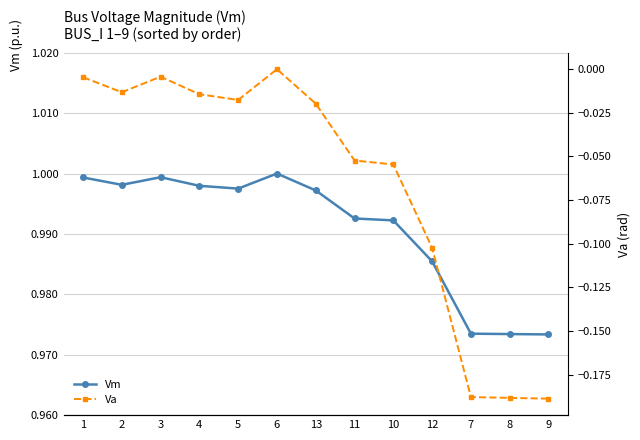

Is this an area chart (filled region under the line)?

No